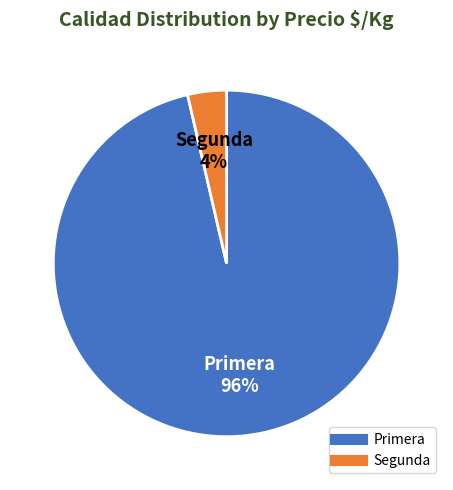

Is it true that Primera is 96% of the pie?

True